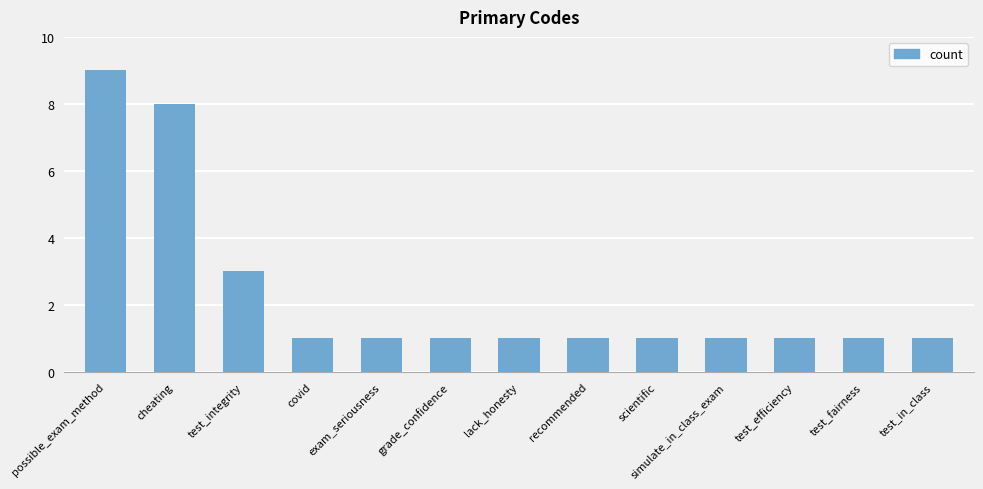

How many series are shown in this chart?

1